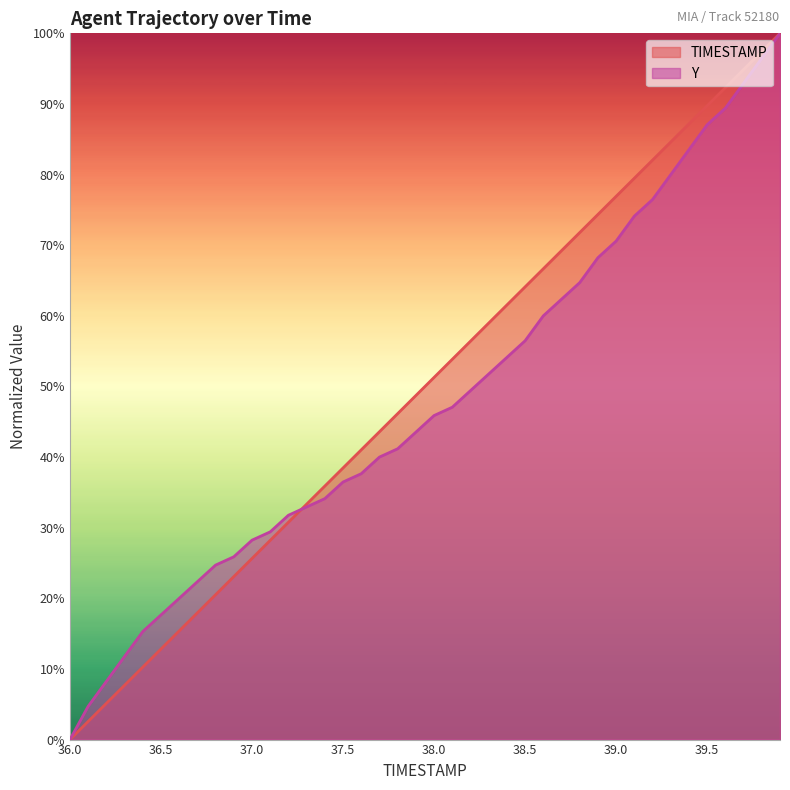

Rank the series by their average value, from highest to lowest.

TIMESTAMP, Y